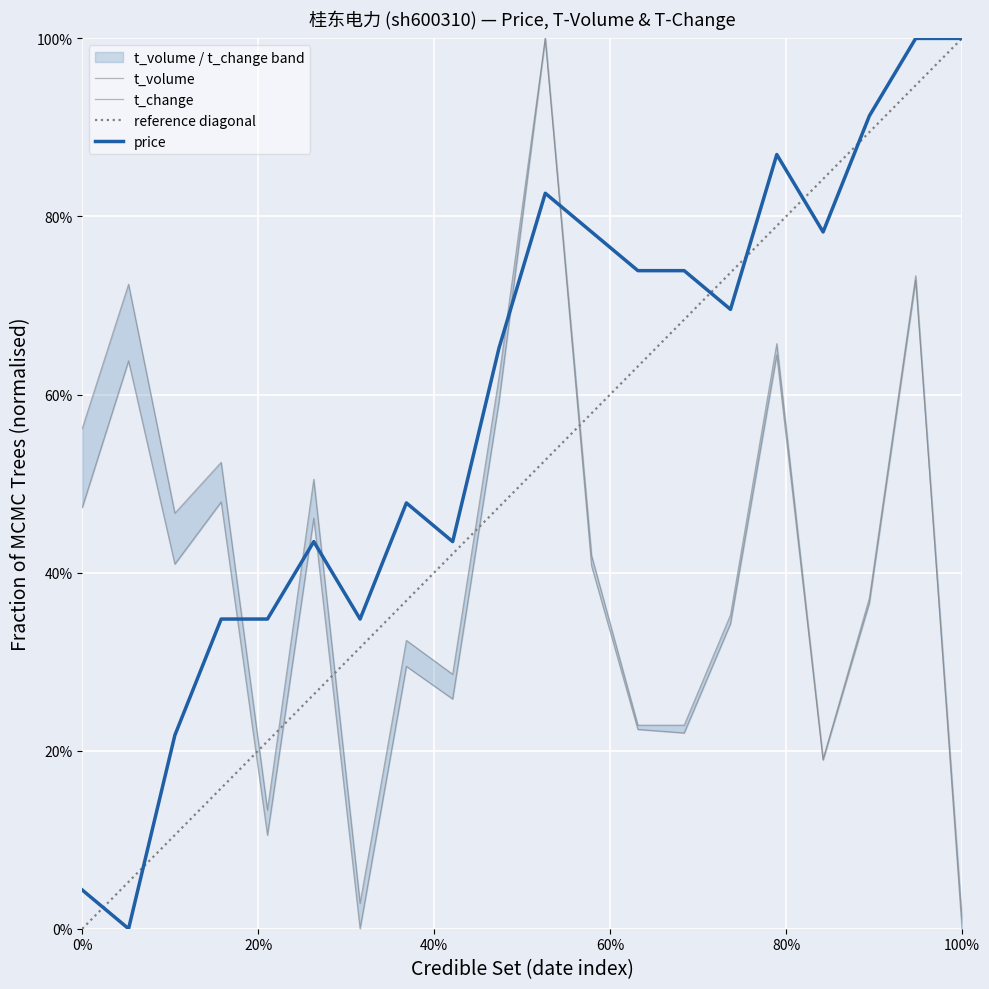

Is it true that t_volume equals 0.6 at 2022-11-23?

True